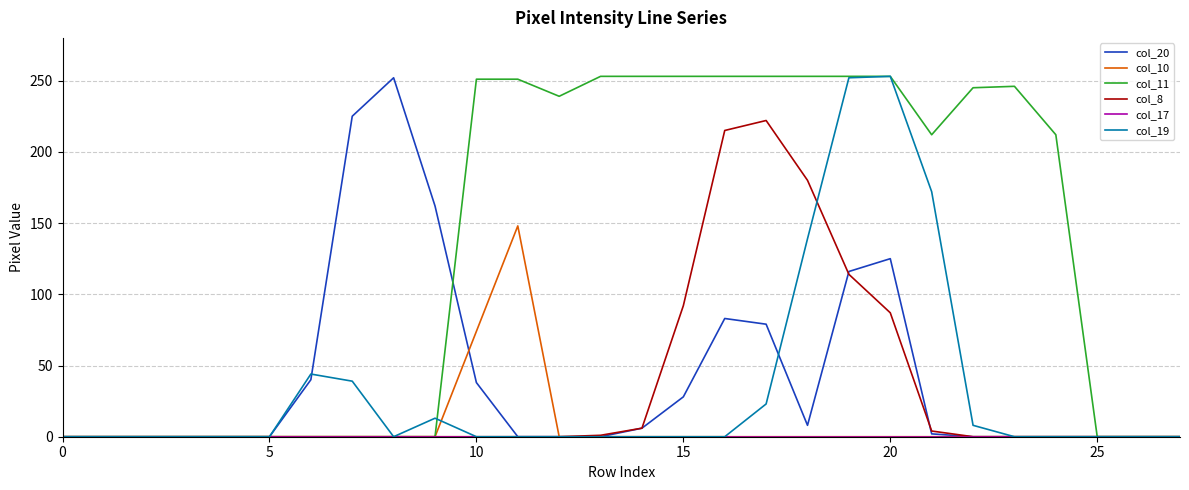

Which series has the largest total across all categories?

col_11